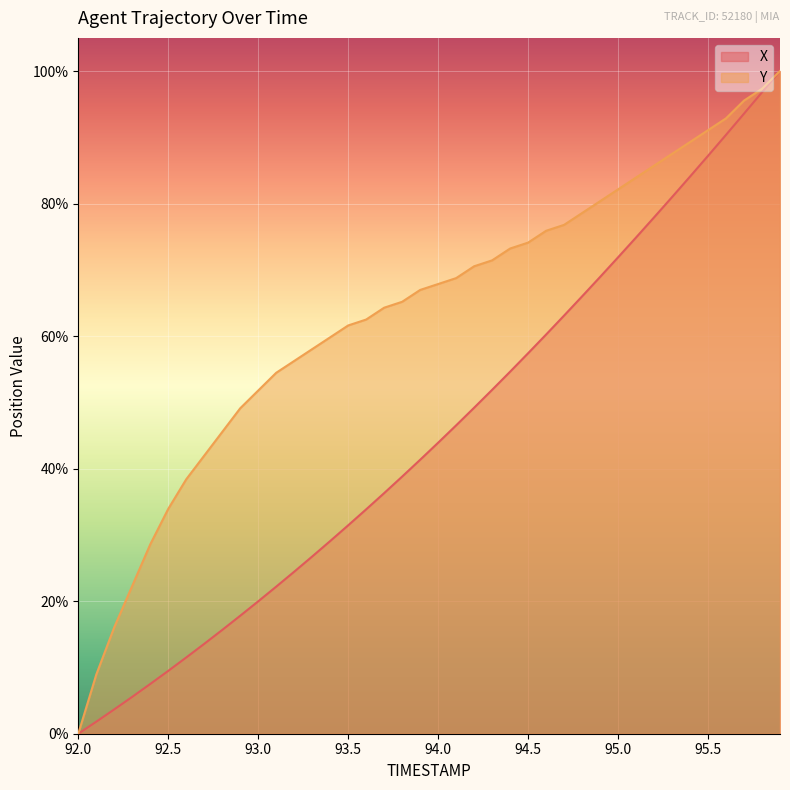

At which category does the chart reach its minimum across all series?

92.0